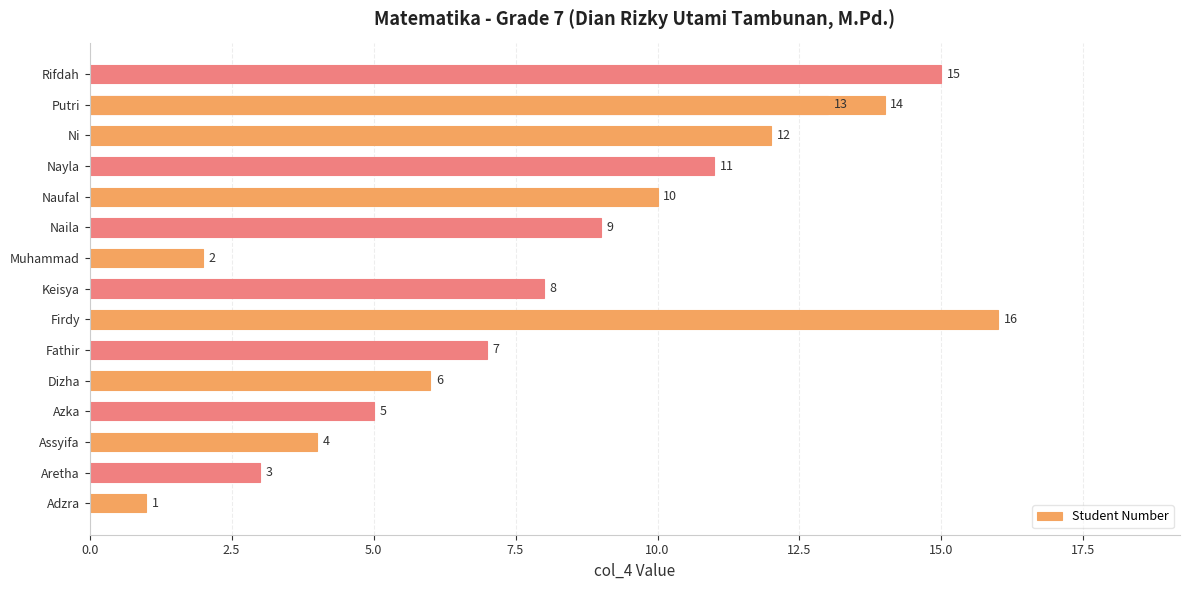

Where does the data first go above 9?

Firdy